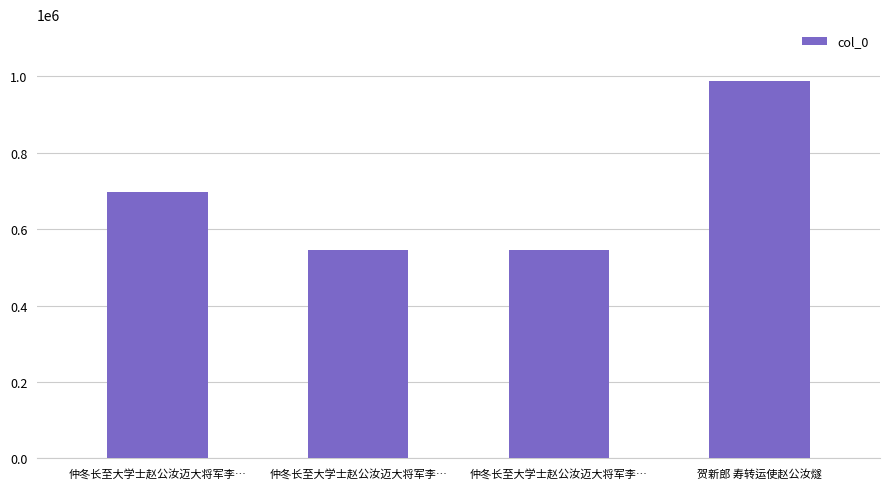

Count the number of categories in the chart.

4